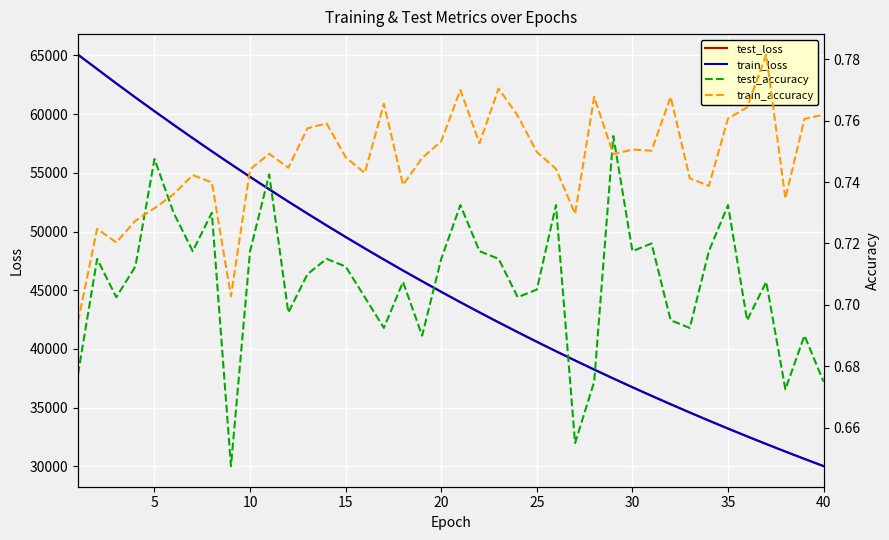

True or false: test_loss has a value of 20913.4 at 21.

False